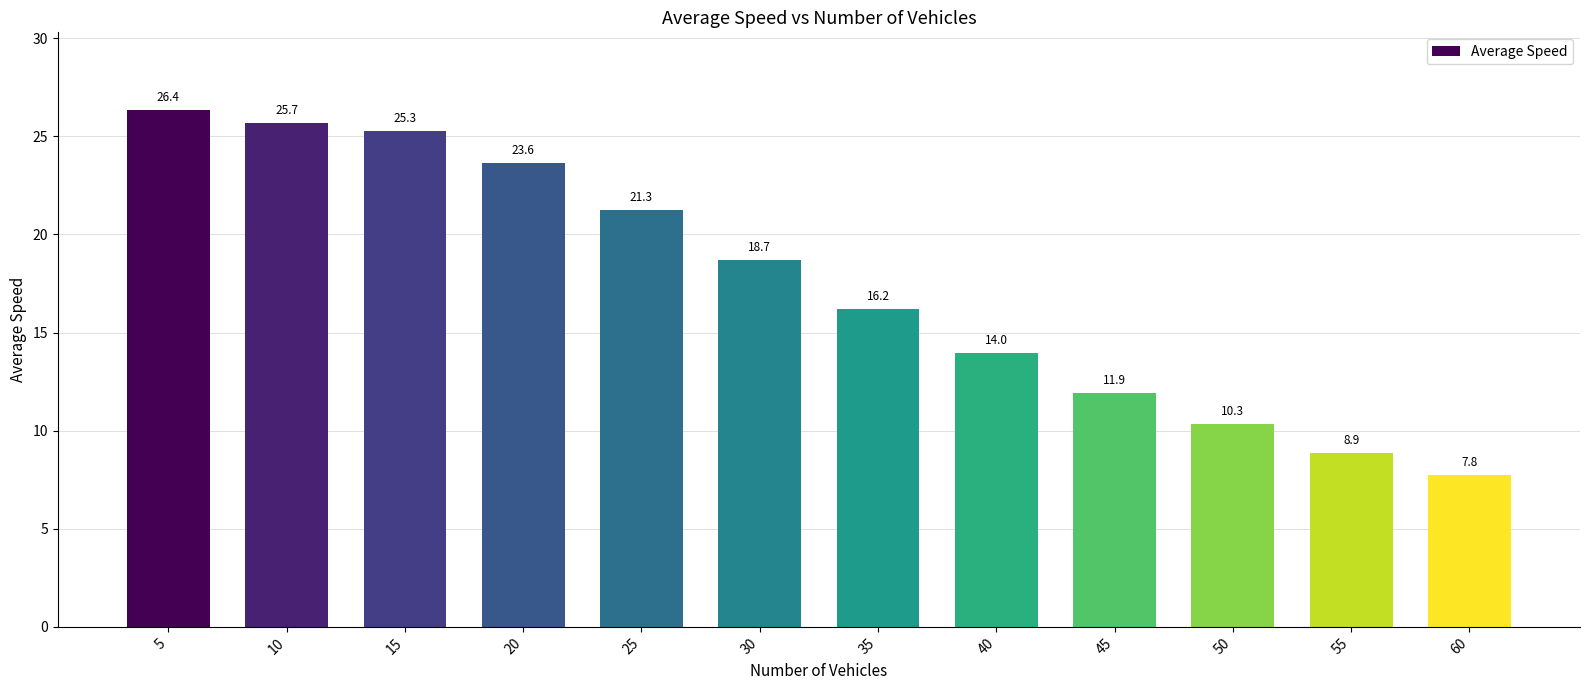

Reading left to right, list all the values displayed in this chart.

5=26.4	10=25.7	15=25.3	20=23.6	25=21.3	30=18.7	35=16.2	40=14.0	45=11.9	50=10.3	55=8.9	60=7.8